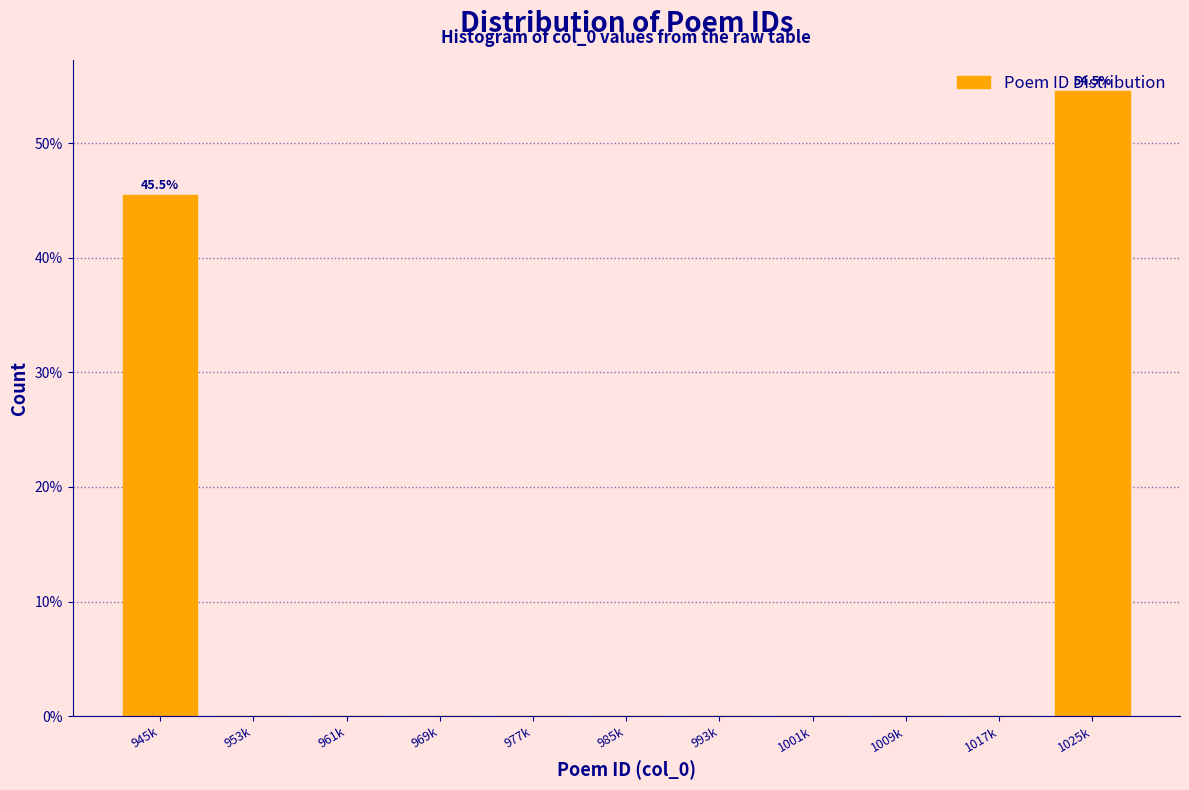

What is the sum of all values?

100.0